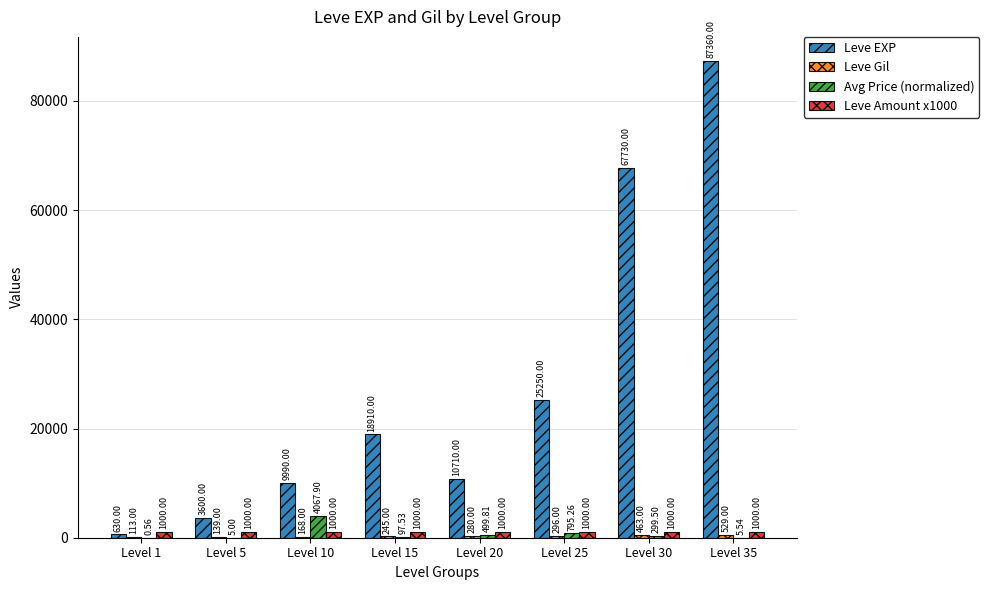

The Leve EXP series shows 67730.0 at Level 30. True or false?

True